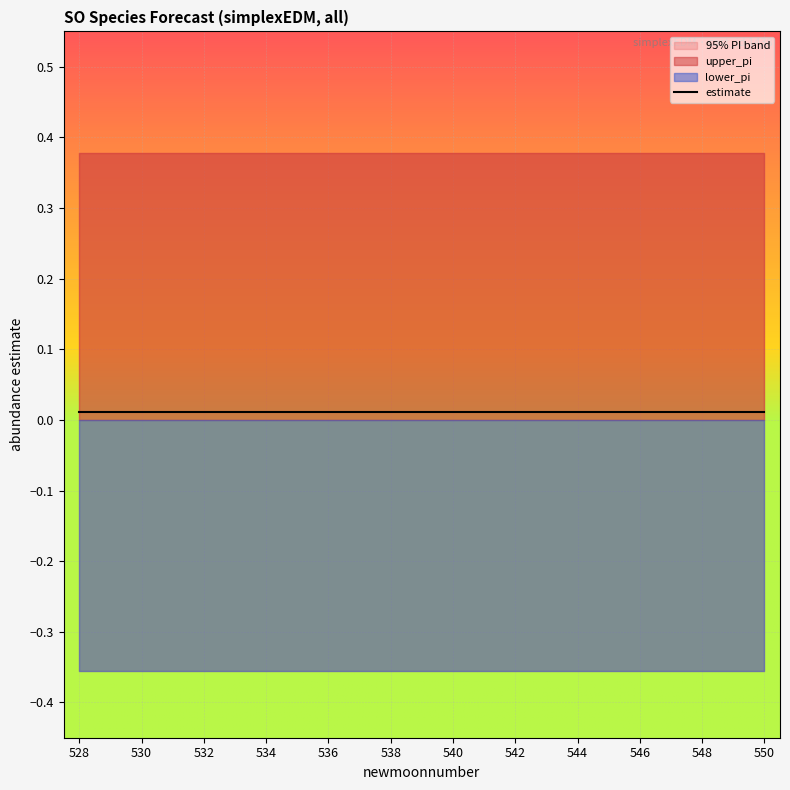

True or false: upper_pi and estimate cross at least once.

False